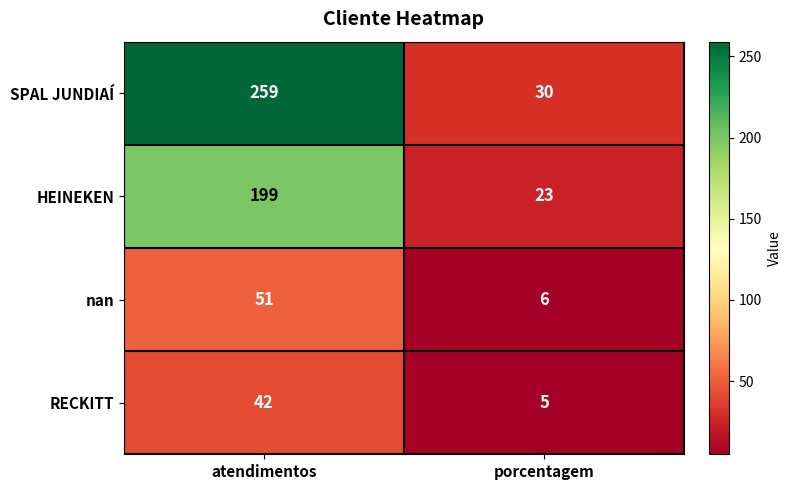

What is the average value of the HEINEKEN series?

111